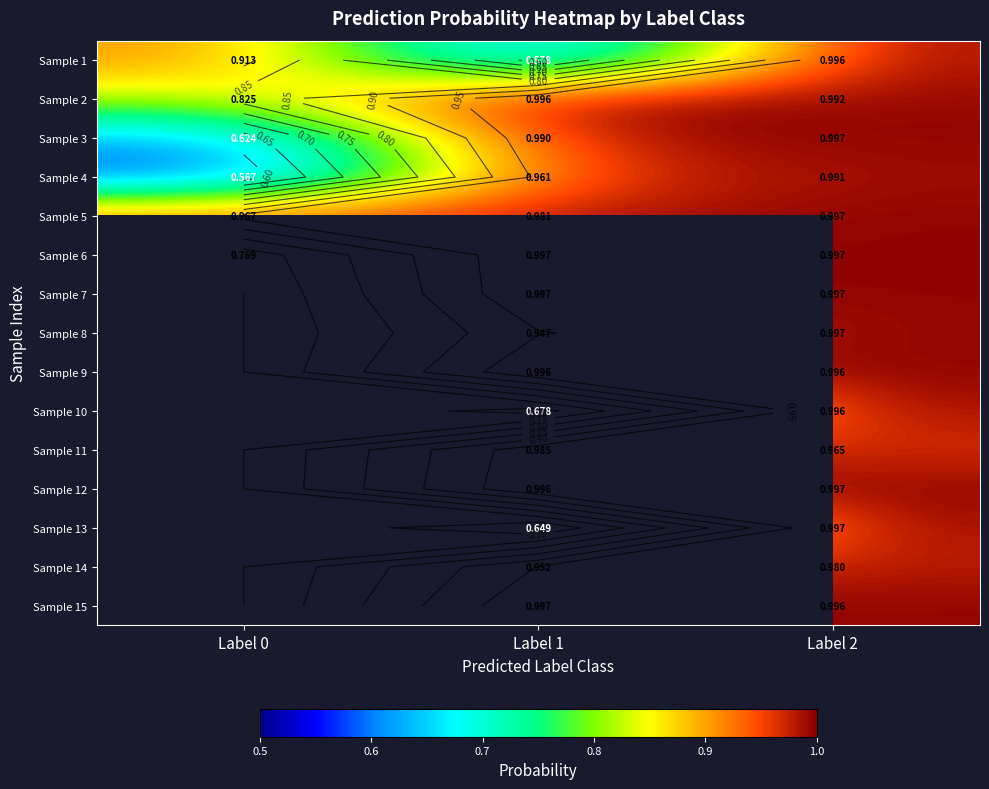

How many data points in Sample 13 are above 0?

2